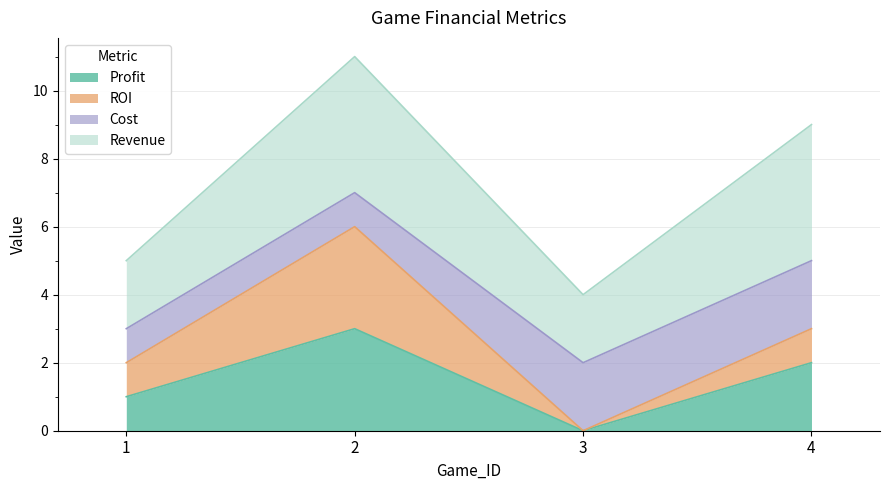

True or false: Profit has more than 1 interior local peaks.

False